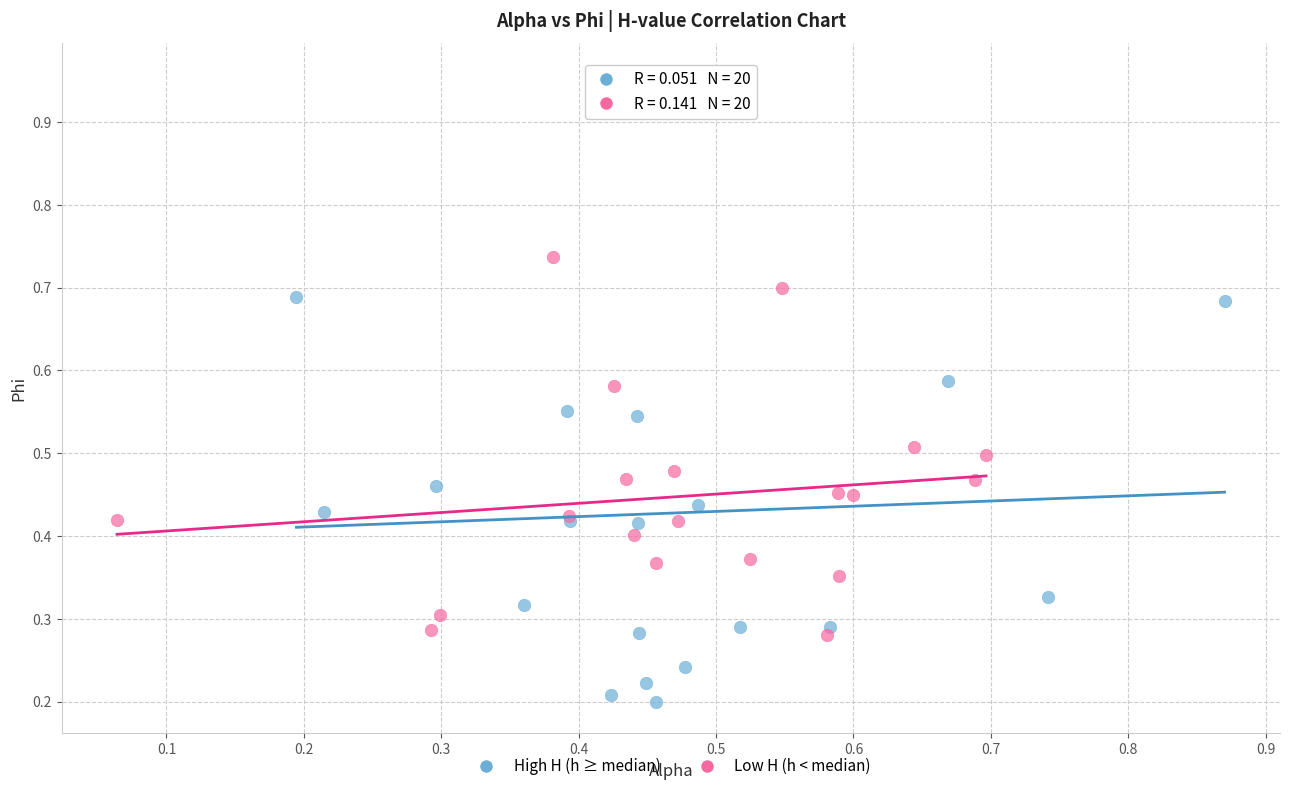

Which series has the widest spread of Y values?

High H (h ≥ median)